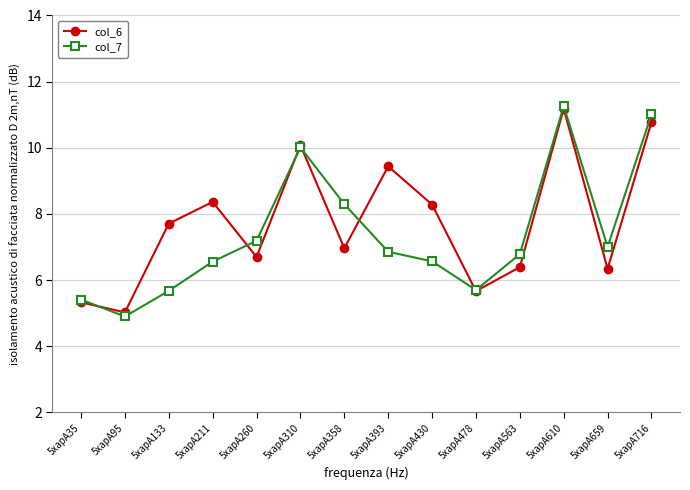

What is the difference between the maximum and second lowest values in the col_6 series?

5.9